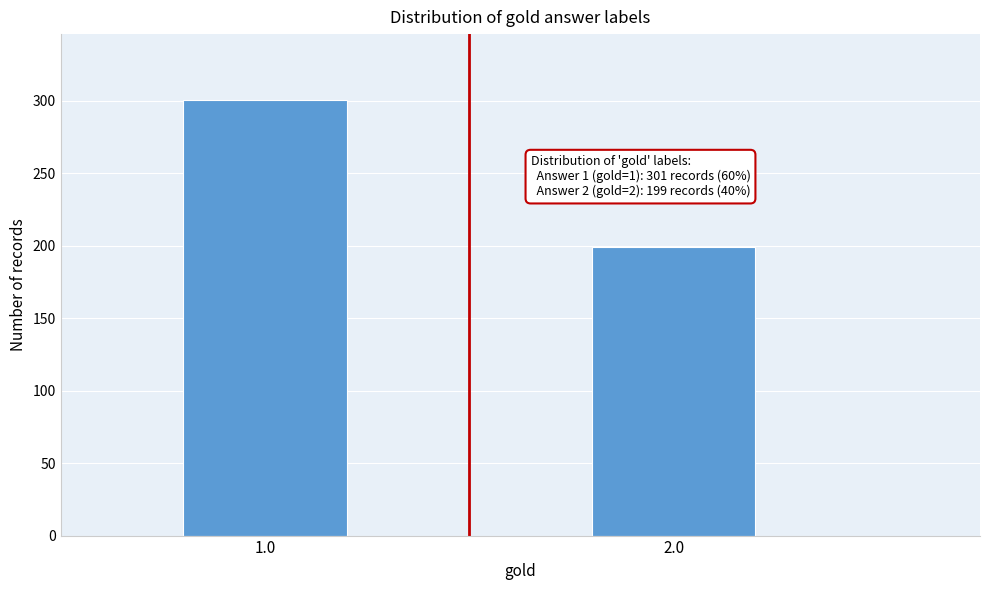

Reading left to right, transcribe all the data shown in this chart.

1.0=301	2.0=199